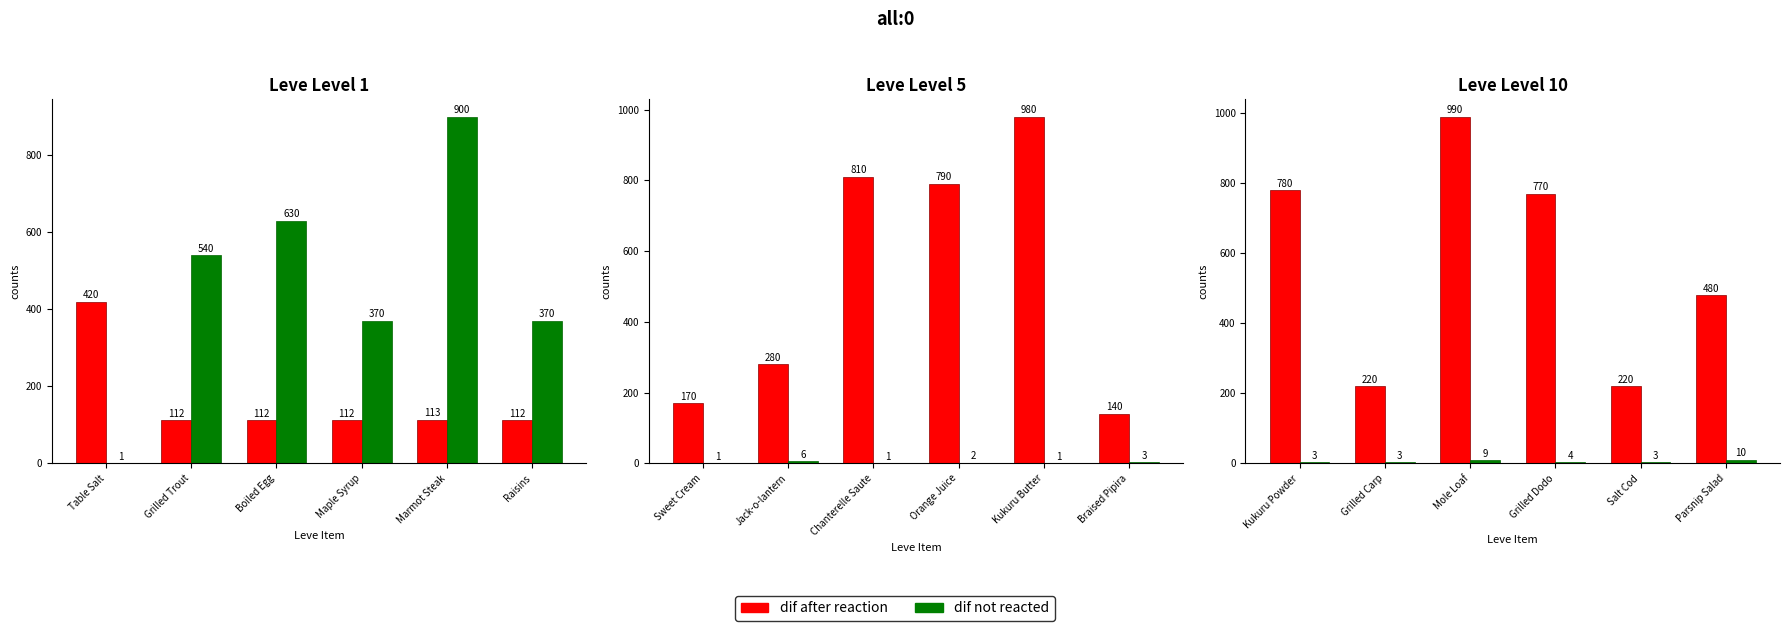

At which category does the chart reach its minimum across all series?

Kukuru Powder